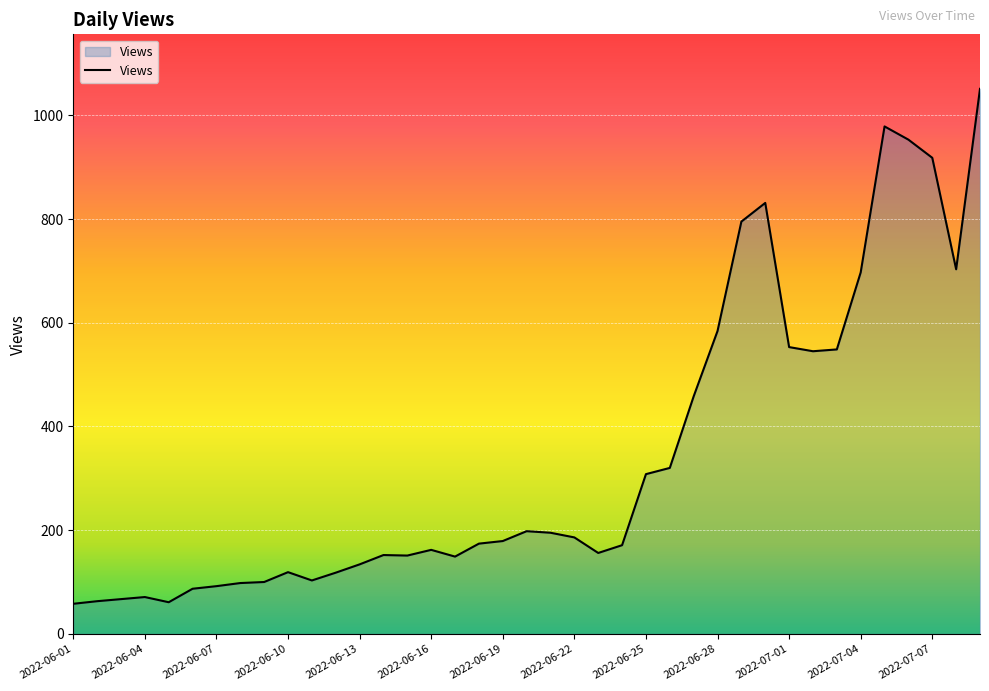

What is the greatest value displayed?

1051.0